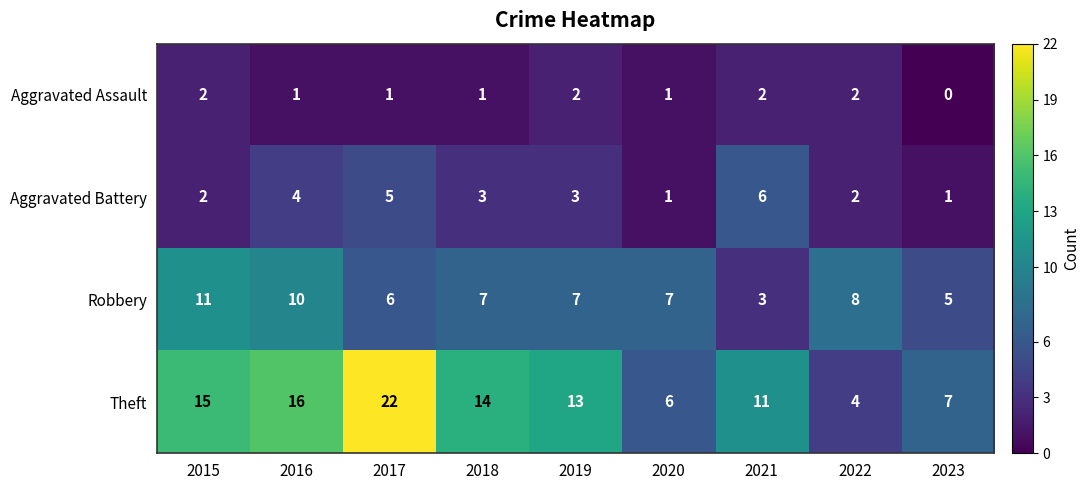

The value of Aggravated Assault at 2015 is 3. True or false?

False